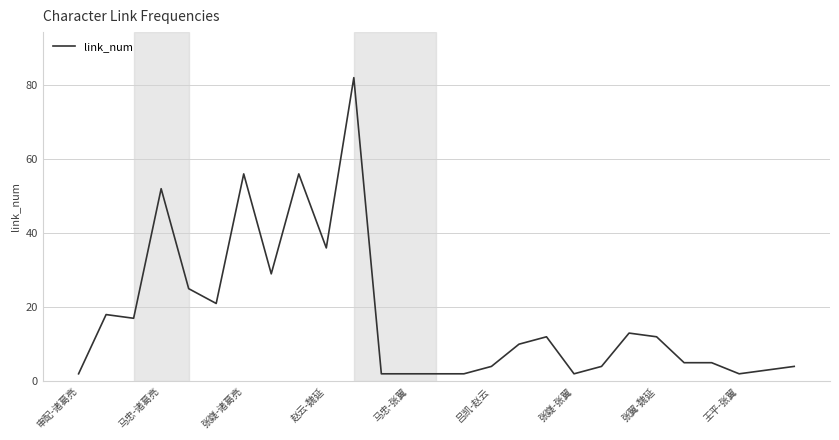

What is the maximum value shown in the chart?

82